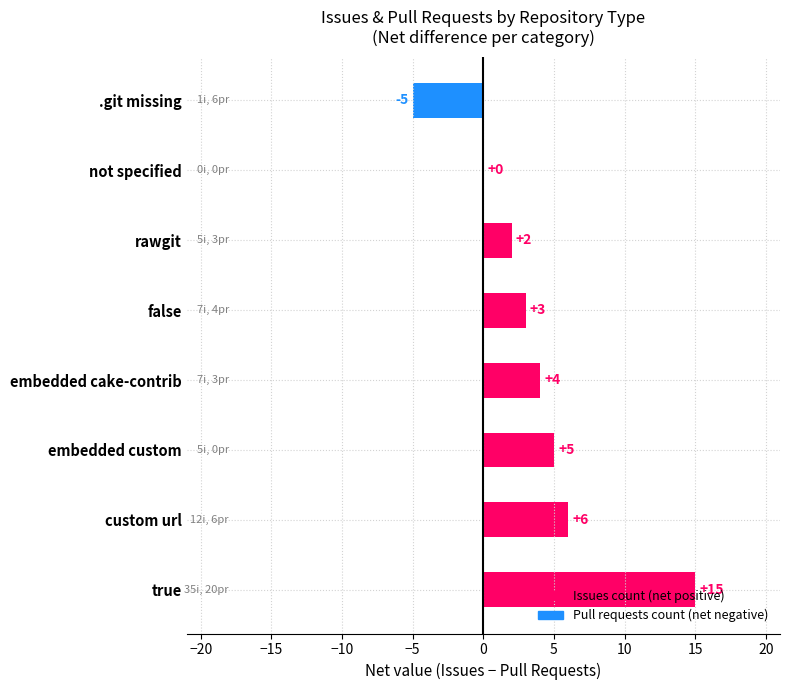

Where is the data nearest to the value 5?

embedded custom